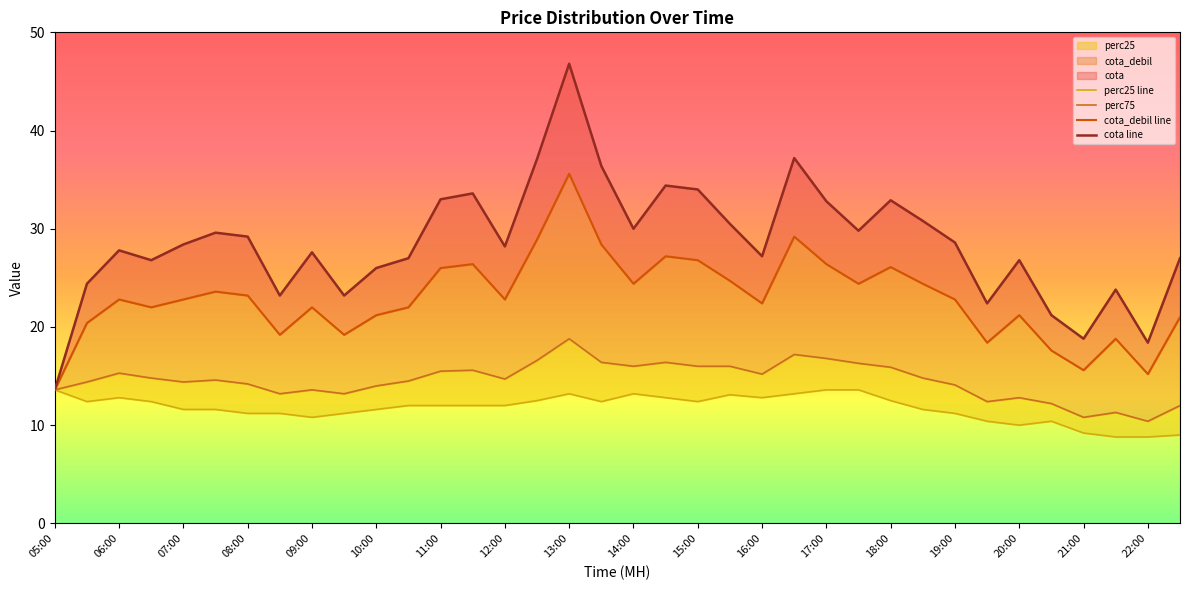

What is the value of the cota_debil line point at the 10th from the left?

19.2